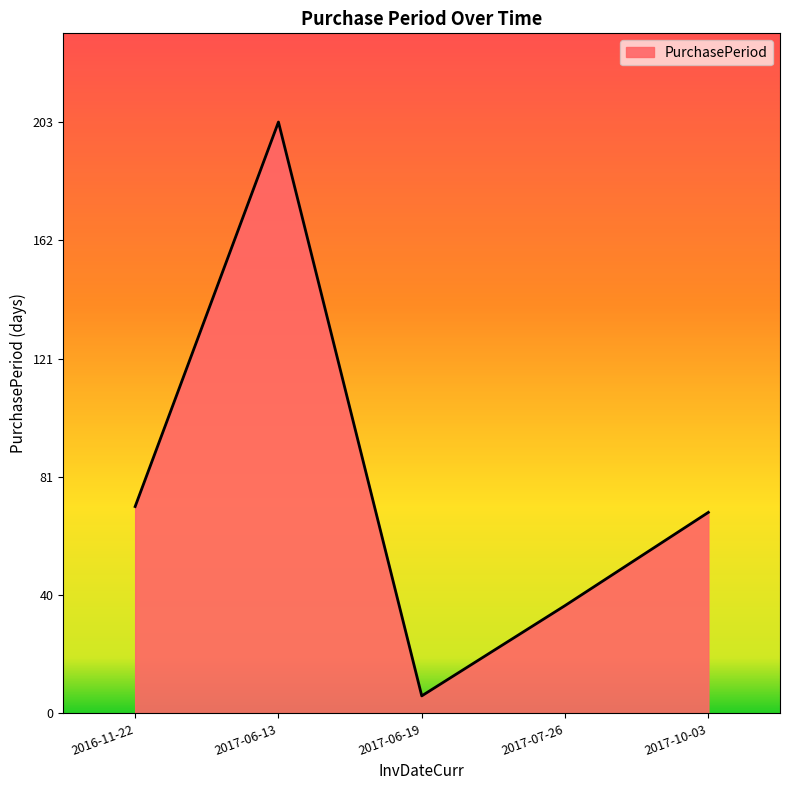

How many values are below 69?

2